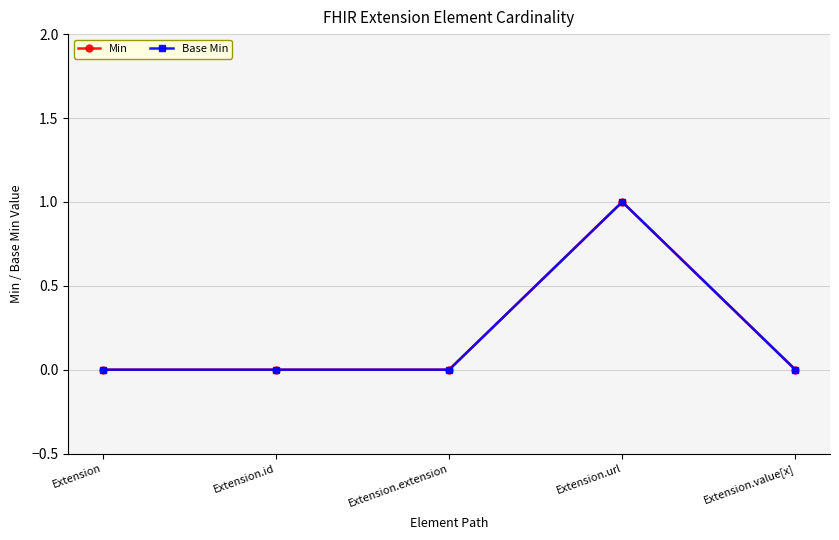

Is this an area chart (filled region under the line)?

No